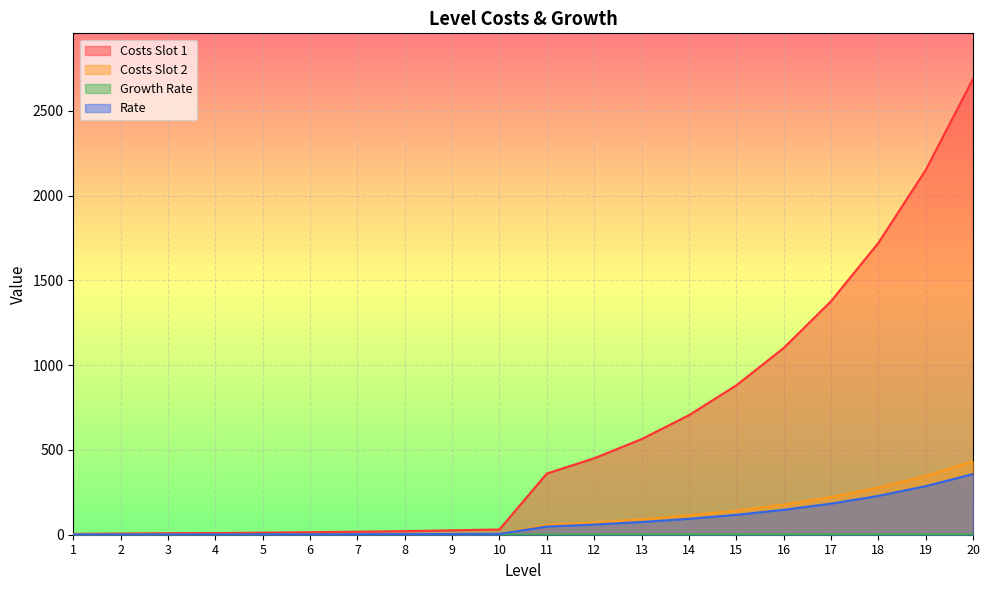

How many lines are shown in the chart?

4